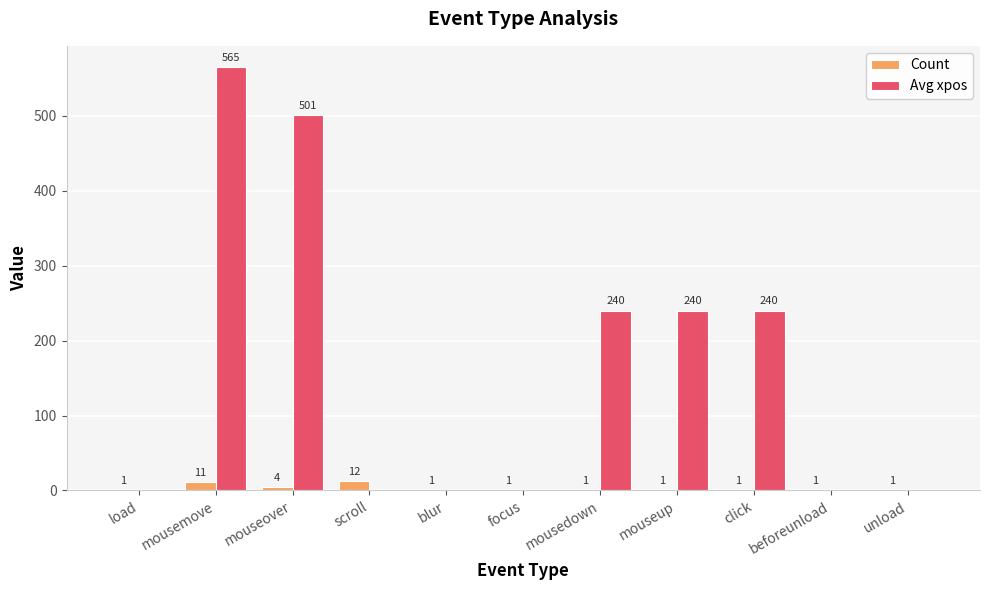

True or false: Count has a value of 12 at scroll.

True